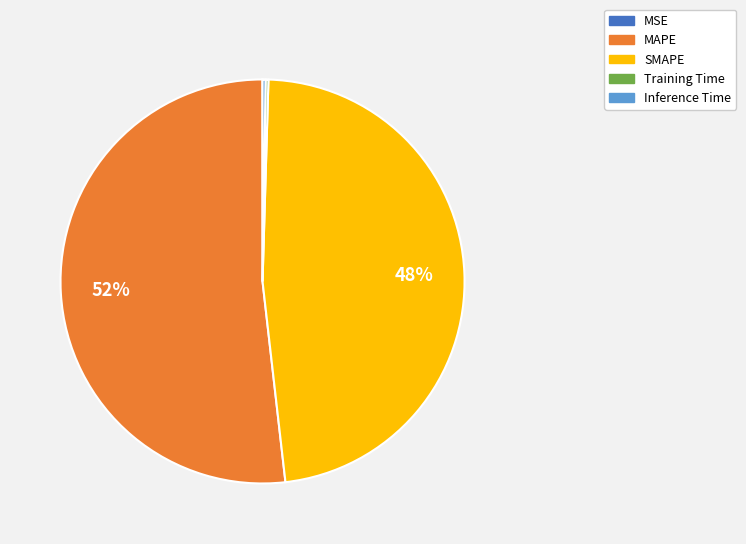

Is there a majority slice in this chart?

Yes